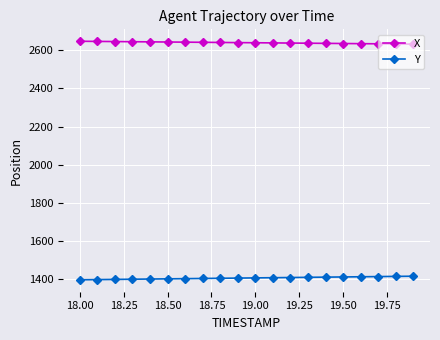

What is the value of the X point at the 4th from the left?

2645.3